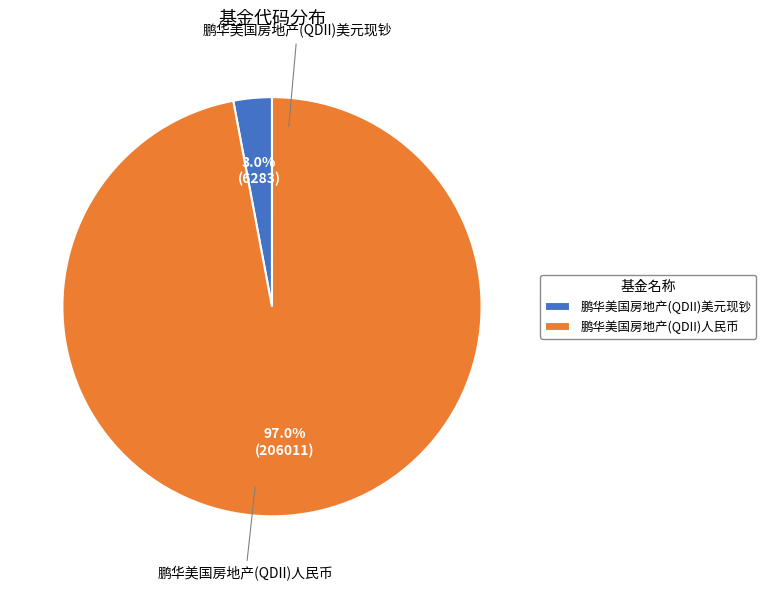

Between 鹏华美国房地产(QDII)人民币 and 鹏华美国房地产(QDII)美元现钞, which is larger?

鹏华美国房地产(QDII)人民币